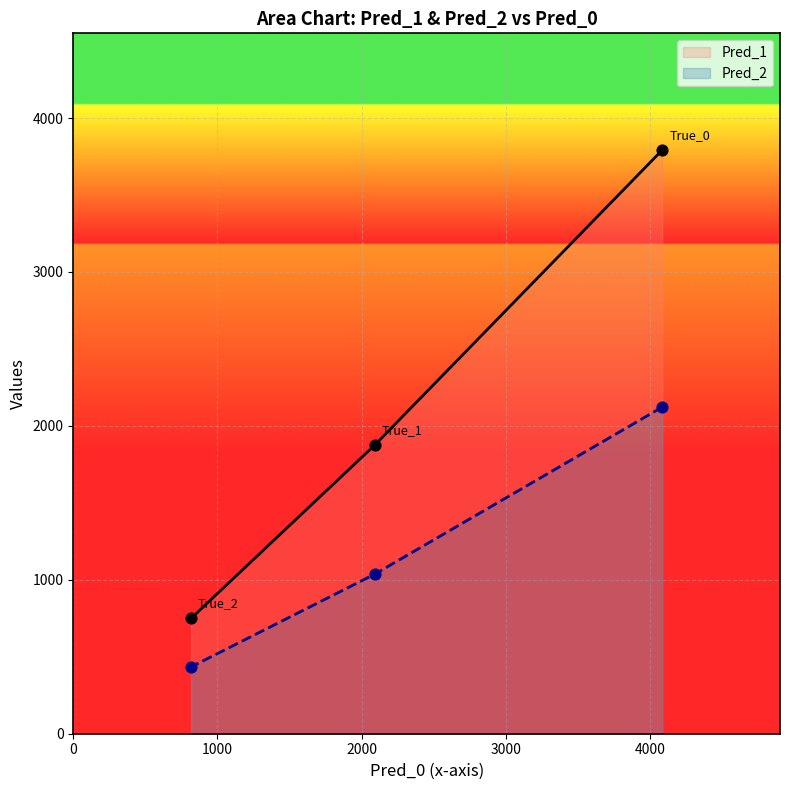

Which series has the widest spread of Y values?

Pred_1